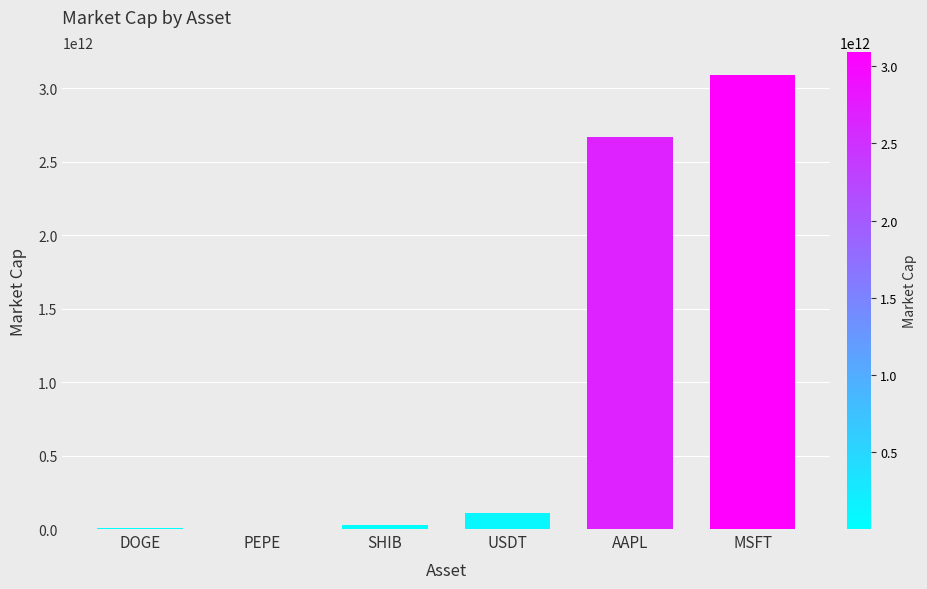

At which label is the value closest to 1546376861367?

AAPL